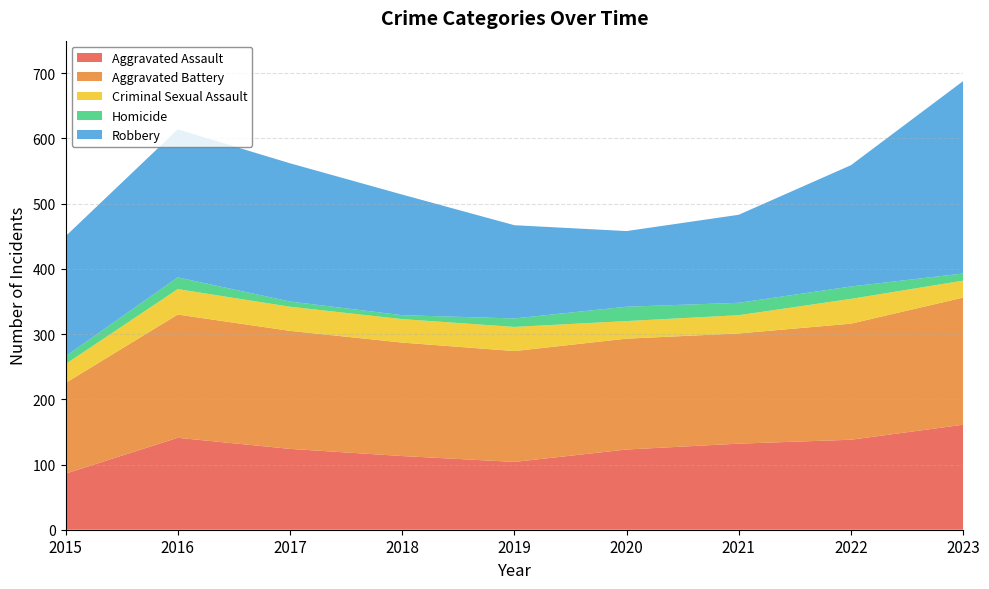

Reading right to left, what are all the values shown in this chart?

Aggravated Assault: 2023=161	2022=138	2021=132	2020=123	2019=104	2018=113	2017=124	2016=141	2015=86
Aggravated Battery: 2023=195	2022=178	2021=169	2020=170	2019=170	2018=174	2017=181	2016=189	2015=139
Criminal Sexual Assault: 2023=26	2022=38	2021=28	2020=27	2019=37	2018=36	2017=37	2016=39	2015=29
Homicide: 2023=11	2022=19	2021=19	2020=22	2019=13	2018=6	2017=8	2016=18	2015=12
Robbery: 2023=295	2022=186	2021=135	2020=116	2019=143	2018=185	2017=212	2016=227	2015=184